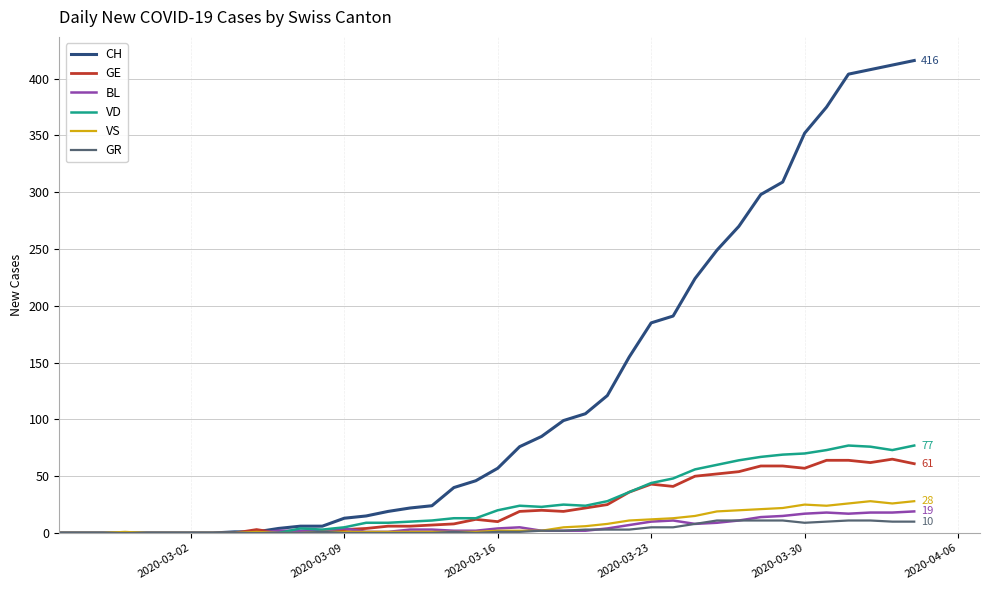

Which series has the widest spread of values?

CH